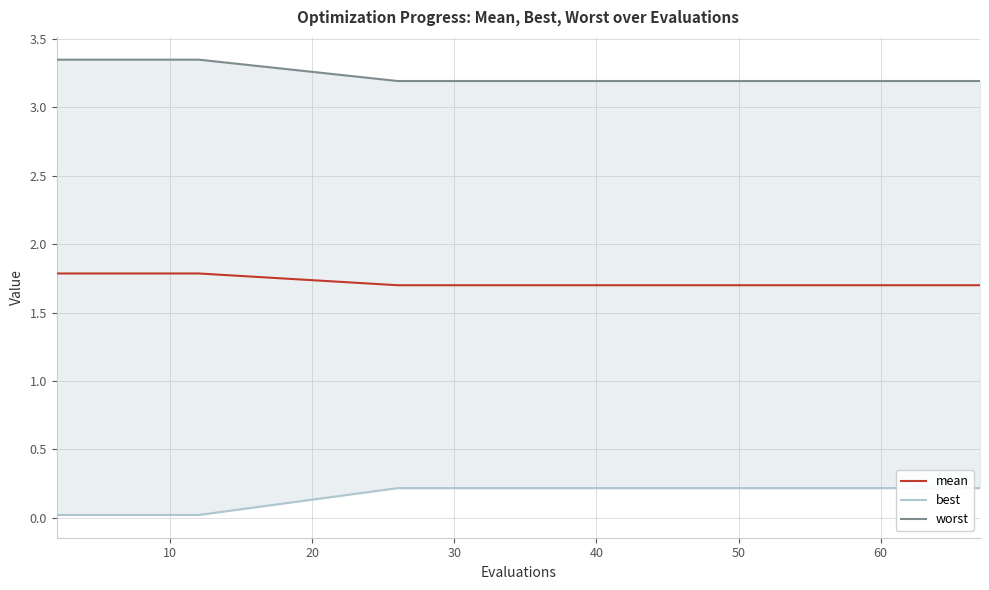

True or false: mean has a value of 0.4 at 40.

False